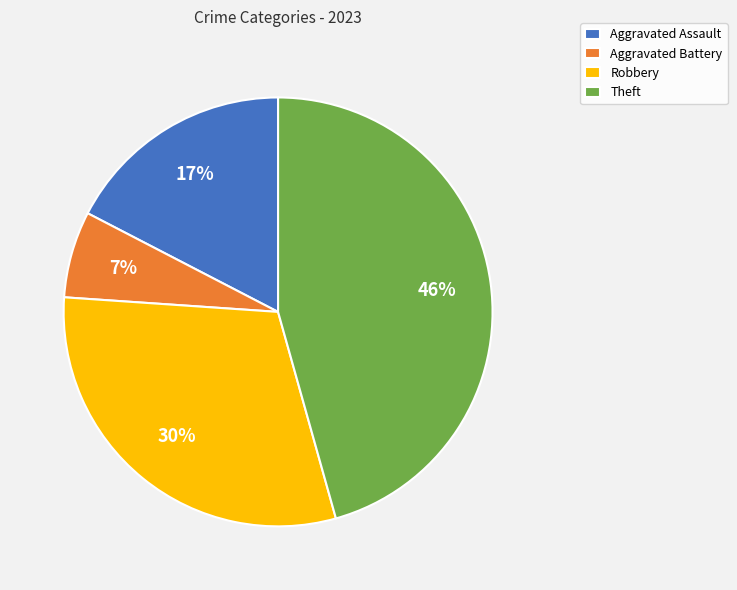

How many segments does this pie chart have?

4